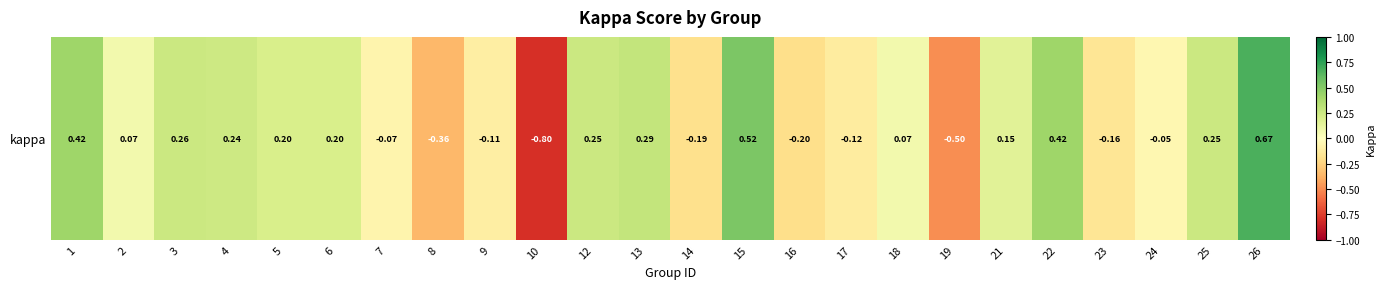

True or false: the data shows 0.2 at 21.

True